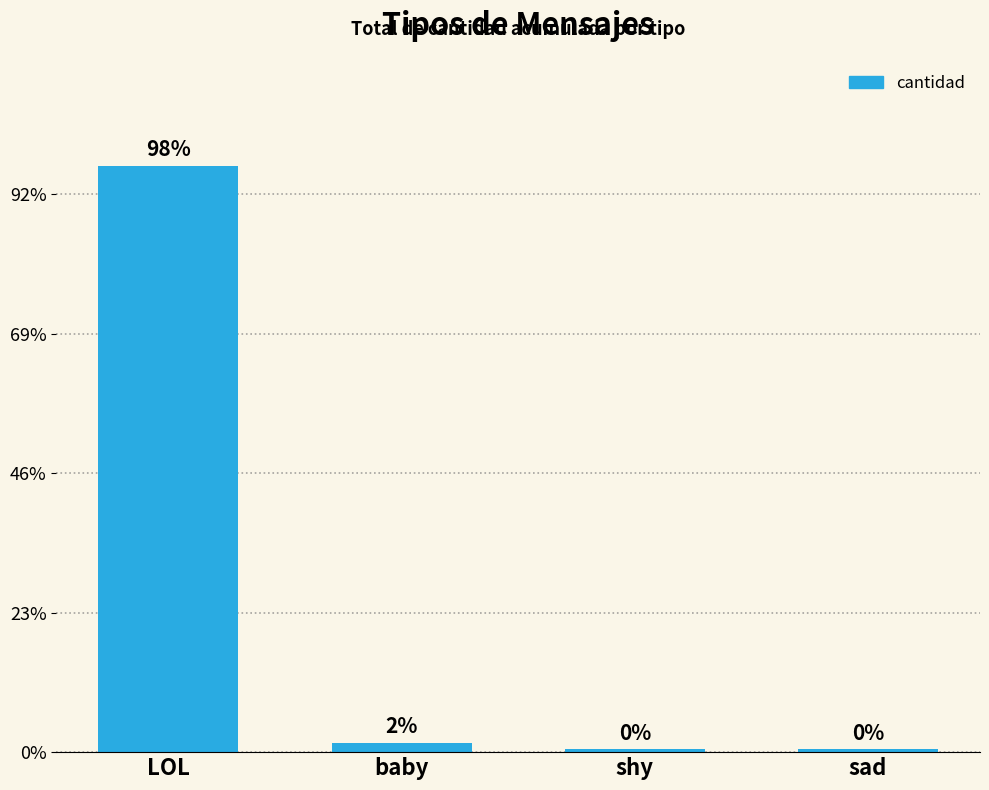

Does the chart contain any negative values?

No